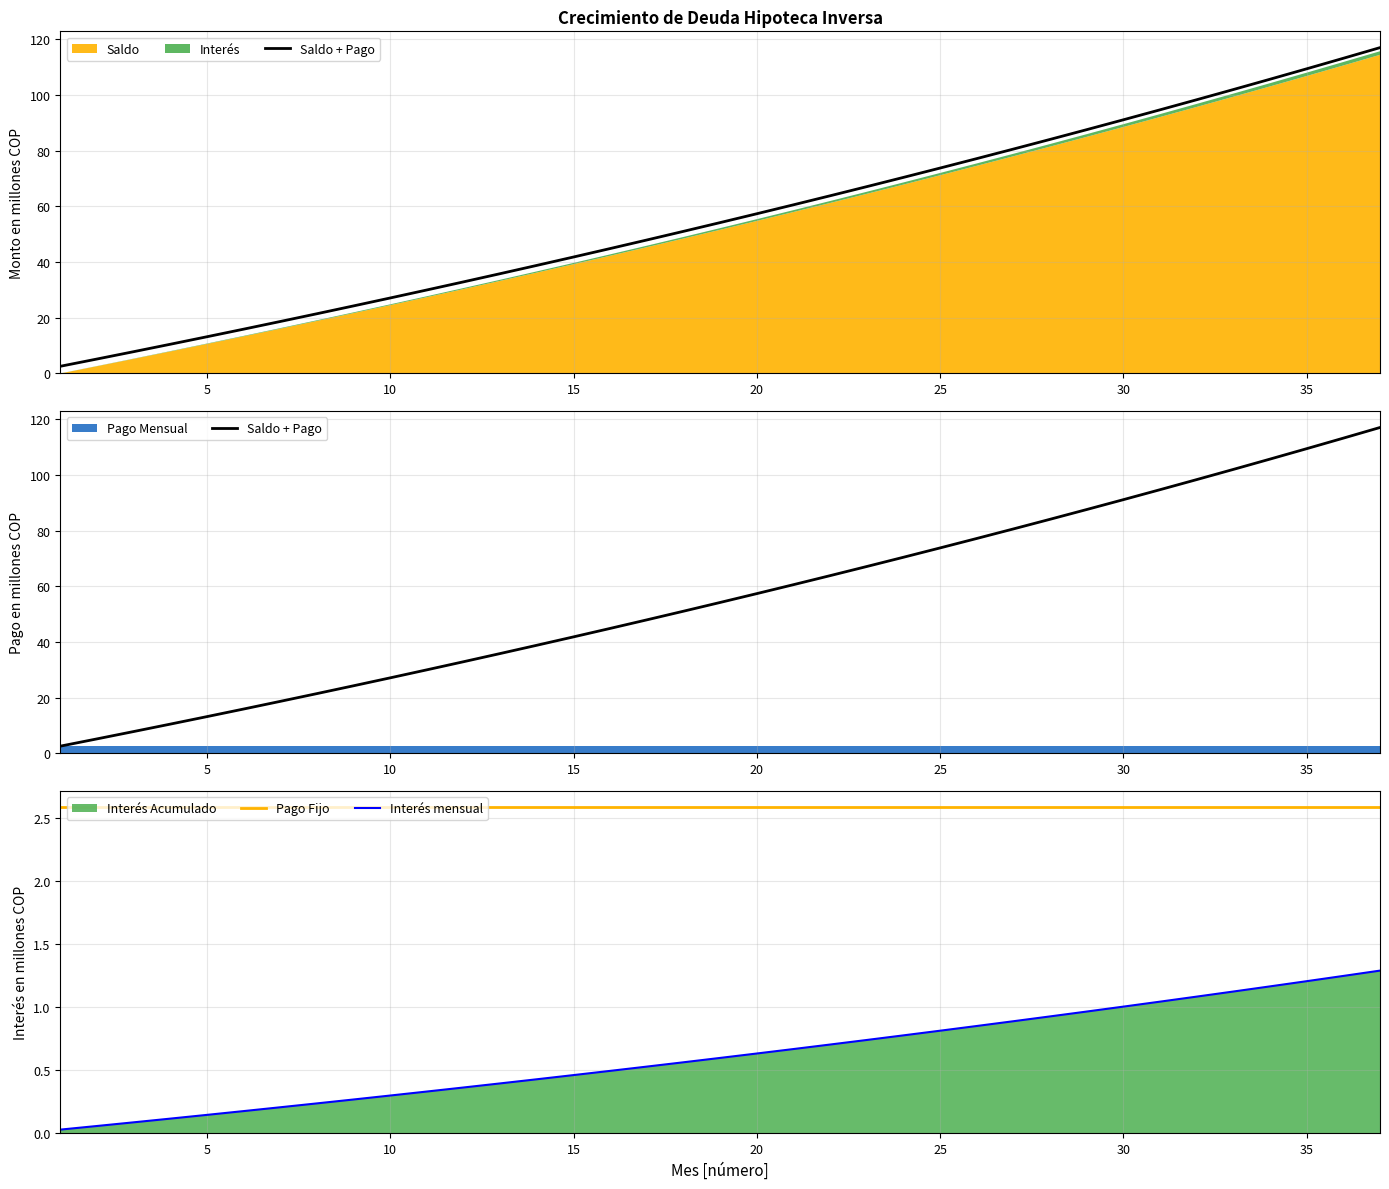

The value of Pago Fijo at 10 is 2.6. True or false?

True